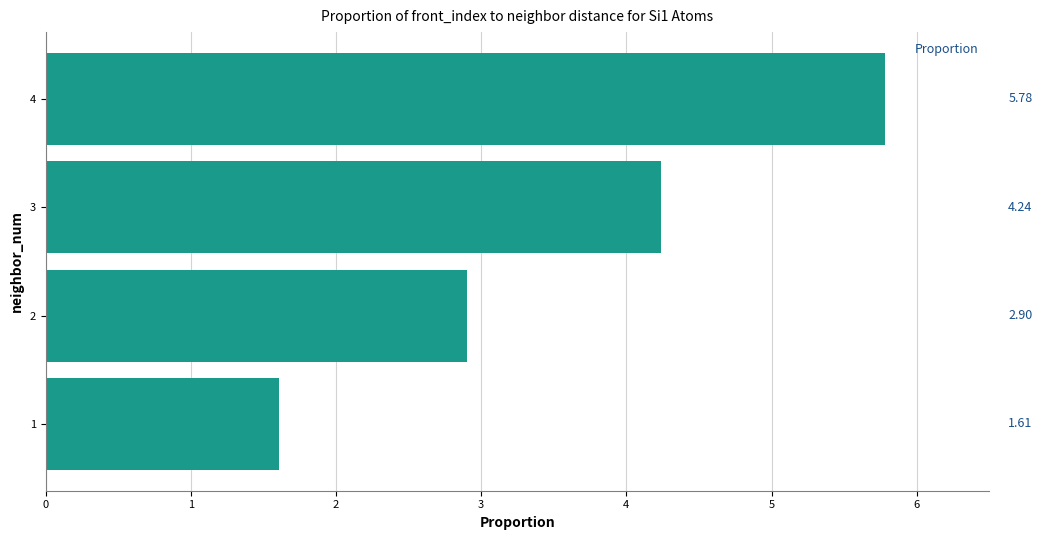

Does the chart contain stacked bars?

No